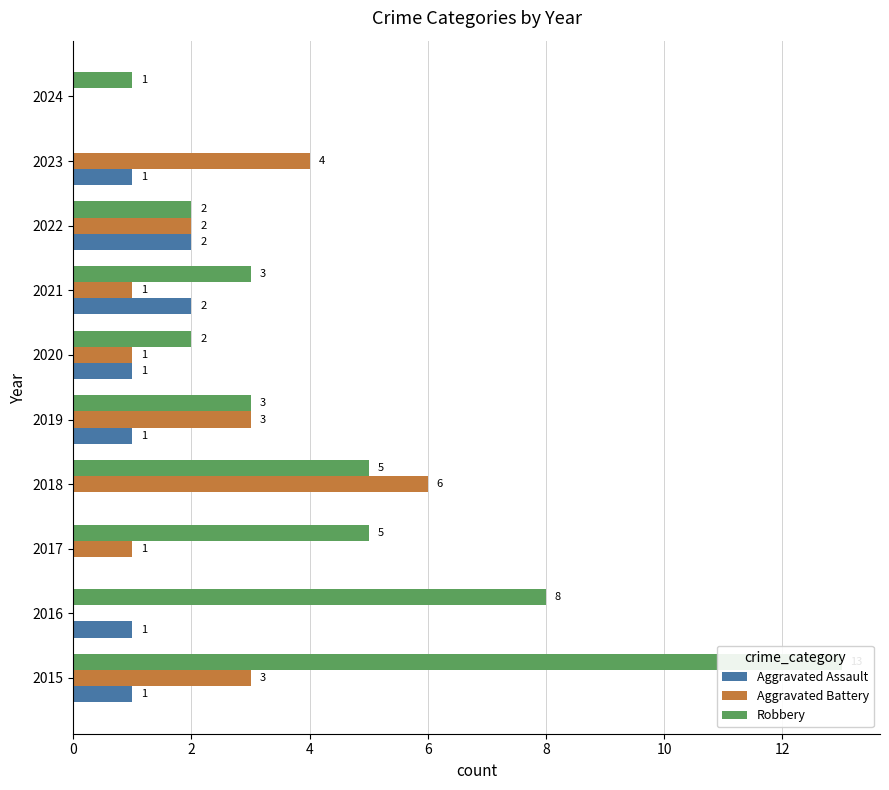

Reading left to right, what are all the values shown in this chart?

Aggravated Assault: 1	1	0	0	1	1	2	2	1	0
Aggravated Battery: 3	0	1	6	3	1	1	2	4	0
Robbery: 13	8	5	5	3	2	3	2	0	1